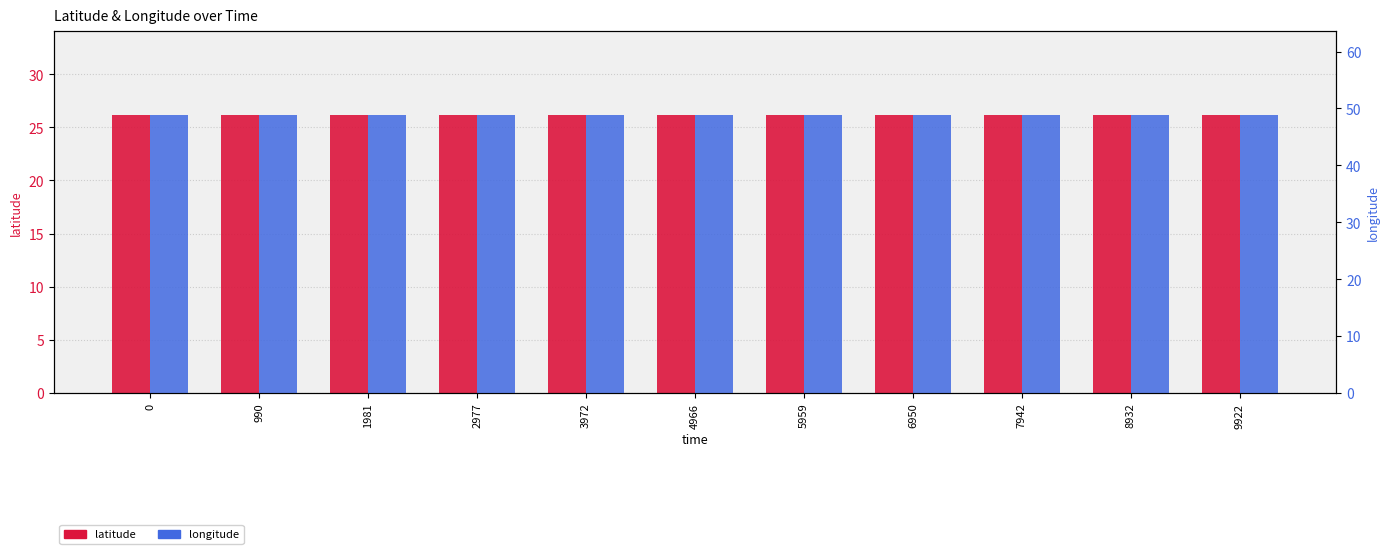

List the series in order of their overall mean, highest first.

longitude, latitude